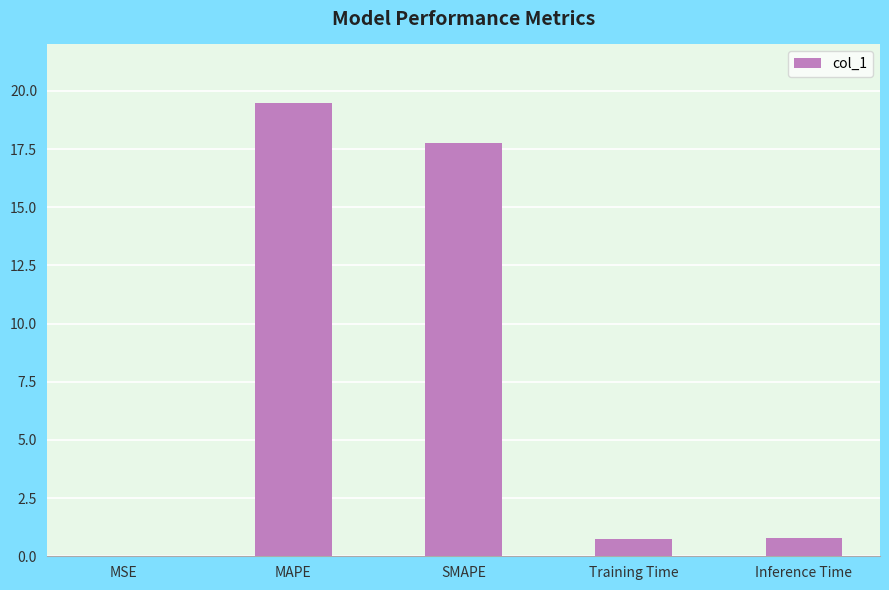

True or false: the data shows 19.5 at MAPE.

True